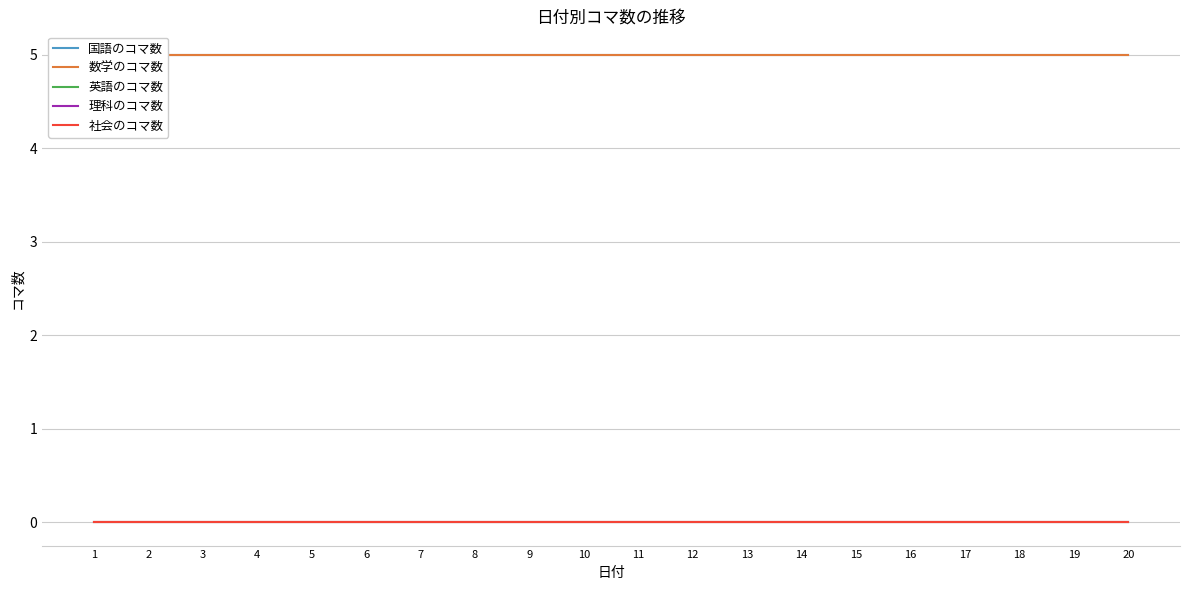

List the labels in order of 英語のコマ数 value, smallest first.

1, 2, 3, 4, 5, 6, 7, 8, 9, 10, 11, 12, 13, 14, 15, 16, 17, 18, 19, 20